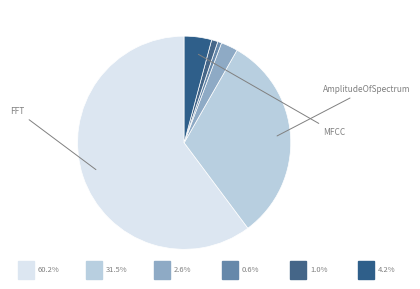

Is there a majority slice in this chart?

Yes